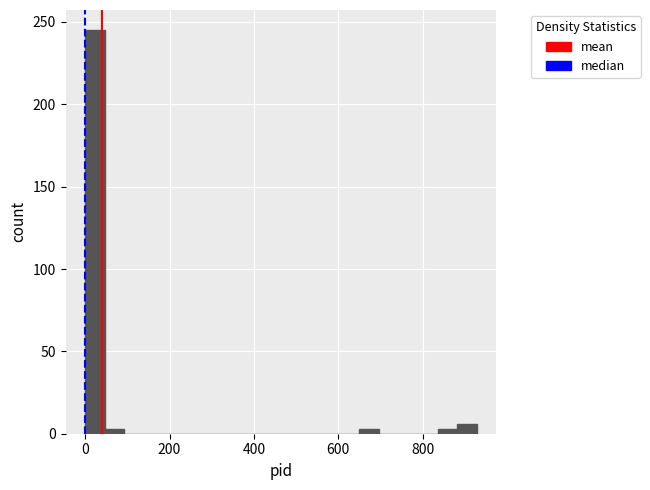

Around what value on the x-axis is the tallest bar? Give the approximate position of its centre, as read against the axis.

20